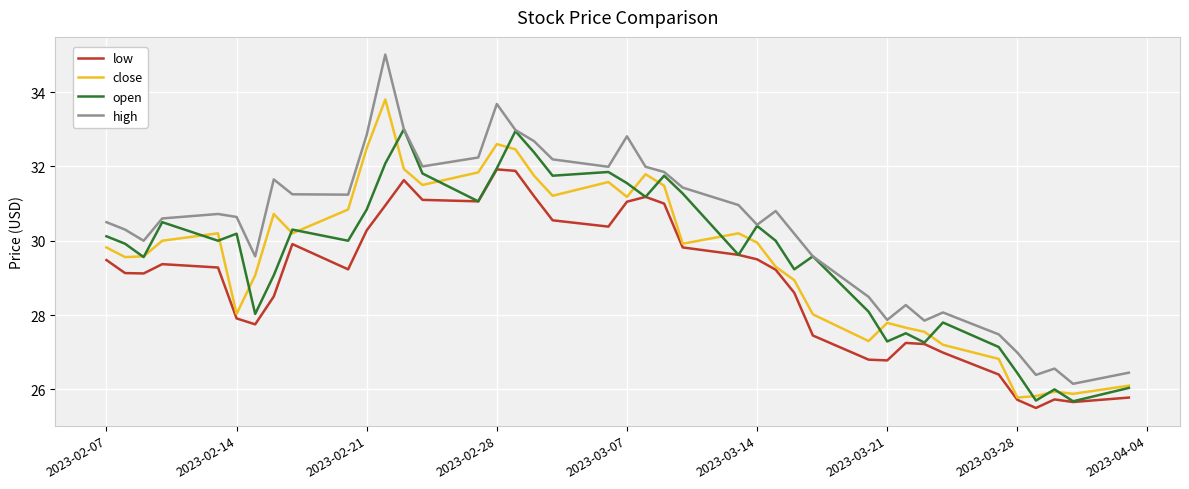

How many lines are shown in the chart?

4